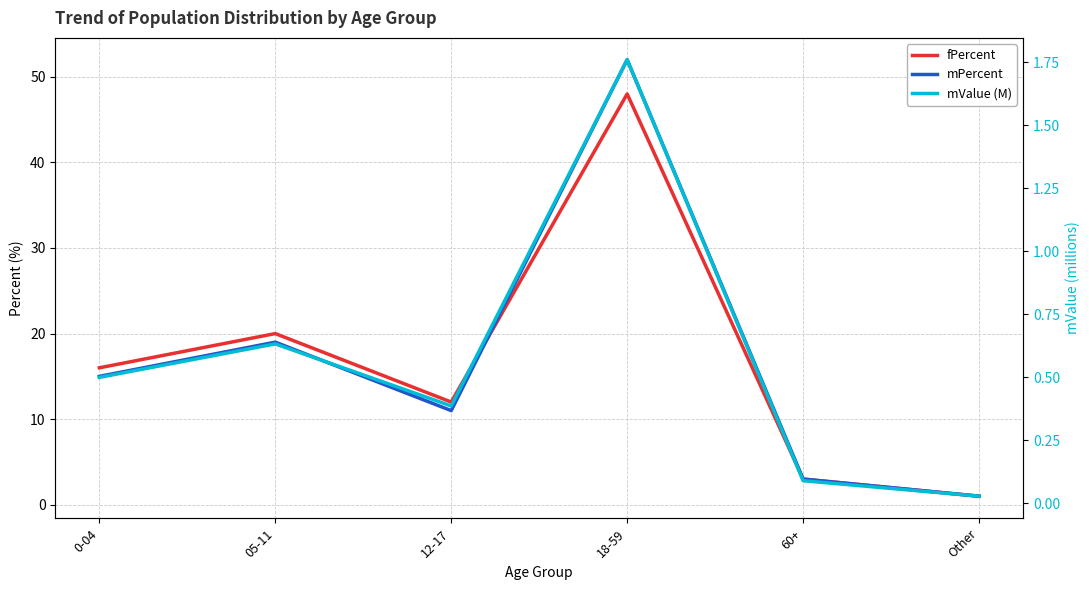

How many series are shown in this chart?

3